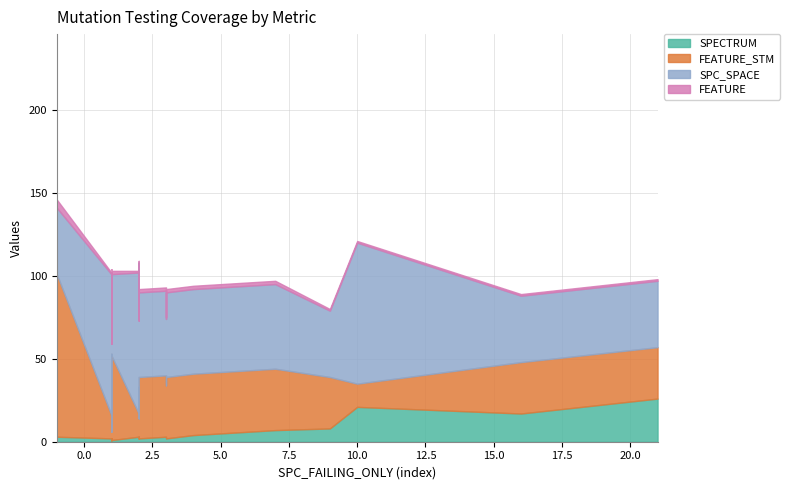

Is it true that FEATURE_STM equals 64 at 3?

False